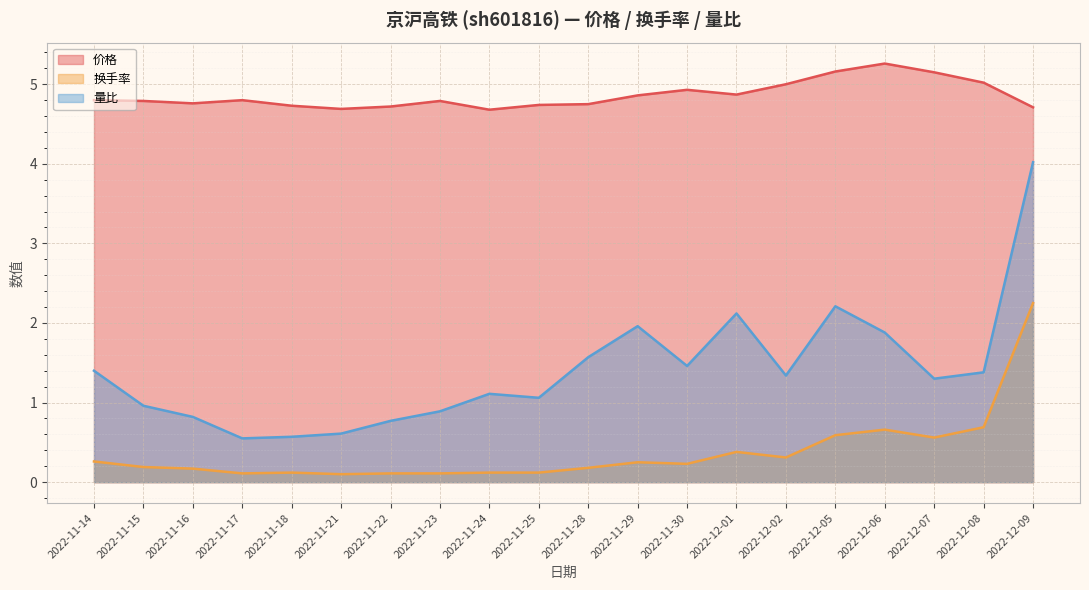

What are all the series names shown in the legend?

价格, 换手率, 量比